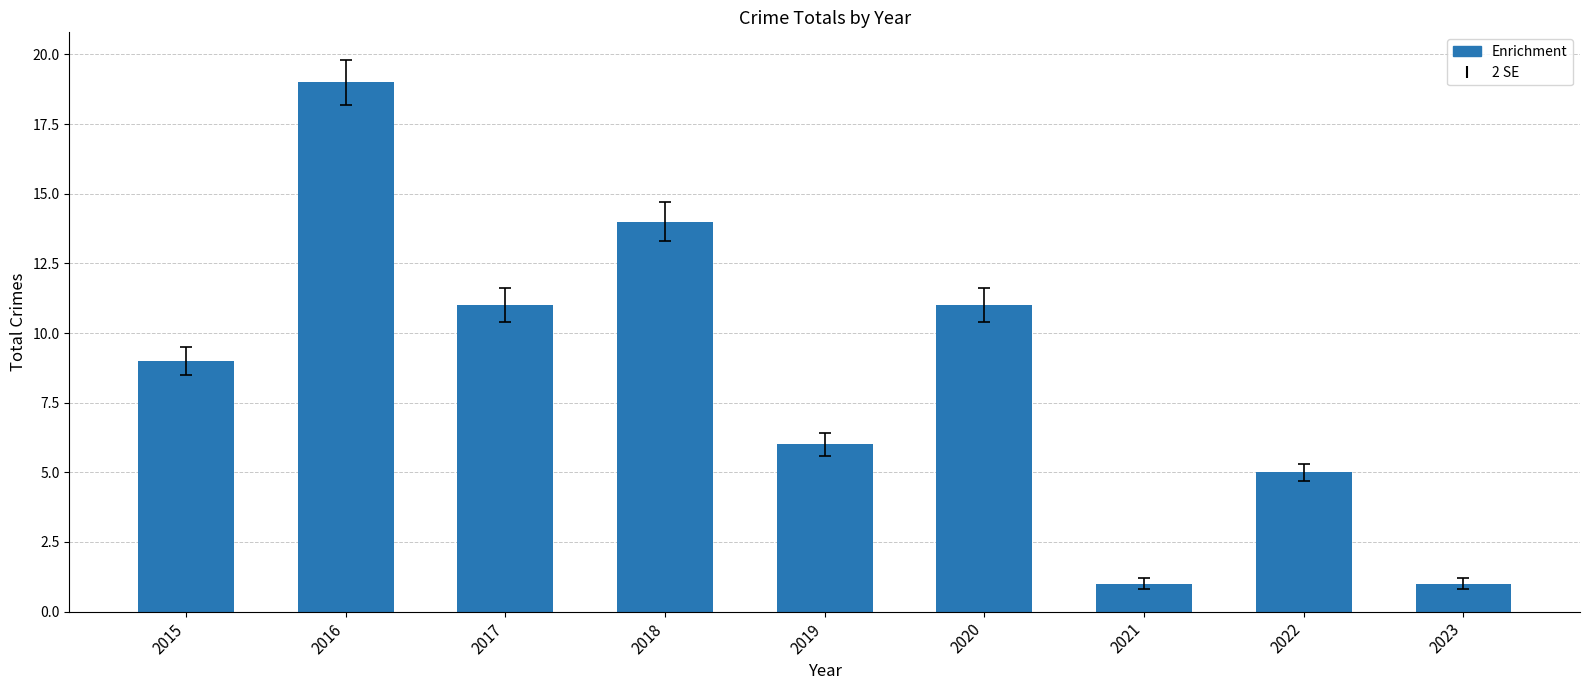

Between 2017 and 2022, which is larger?

2017